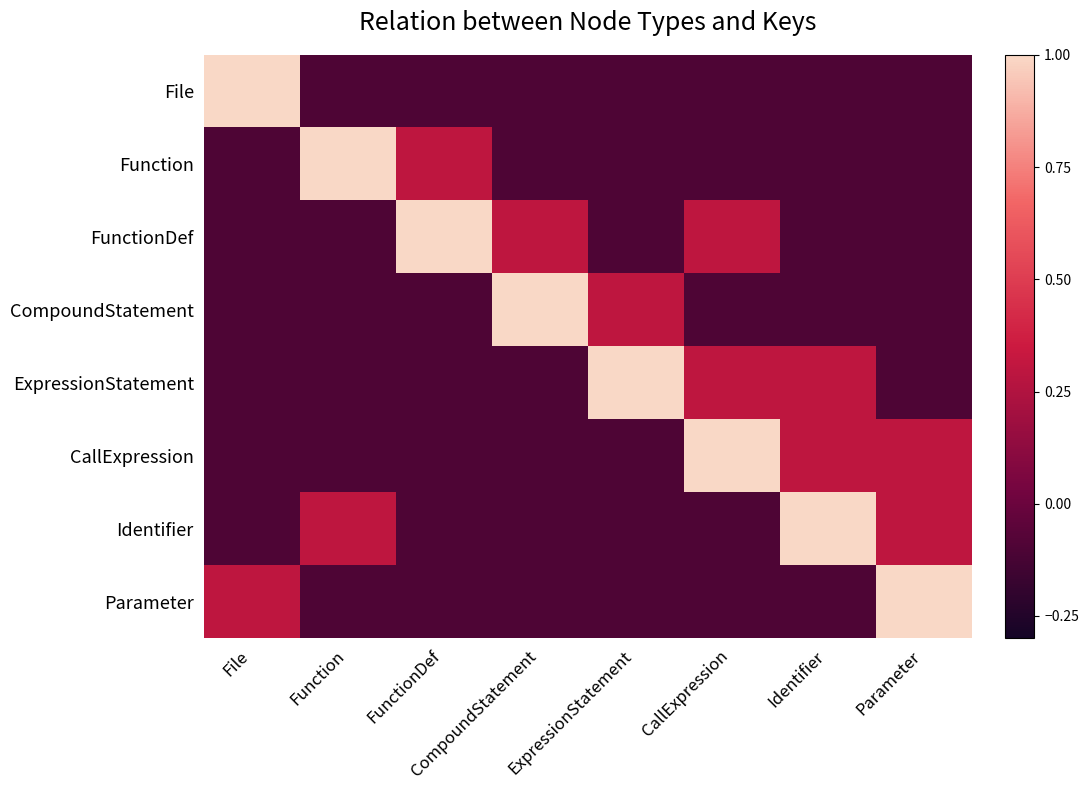

The FunctionDef series shows -0.1 at Parameter. True or false?

True